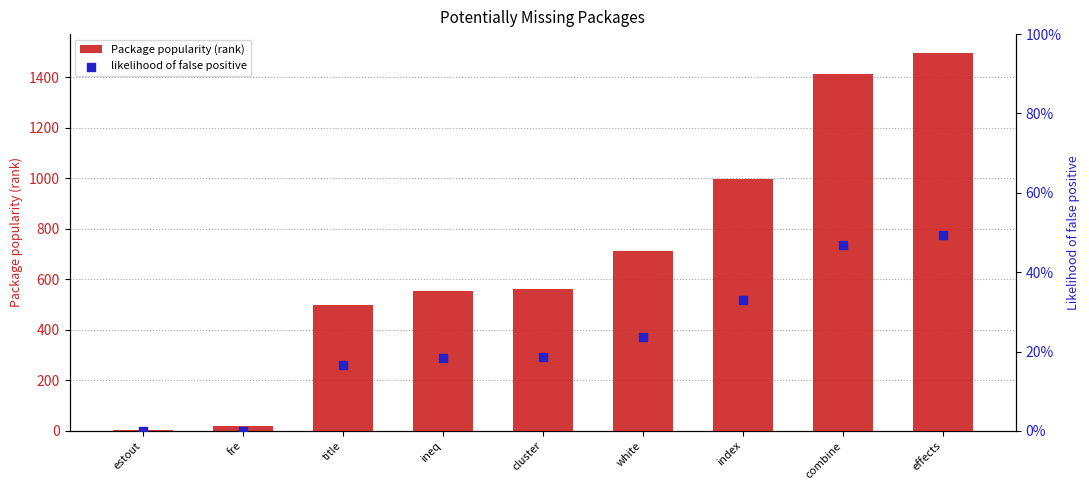

Which series reaches the minimum Y coordinate?

likelihood of false positive